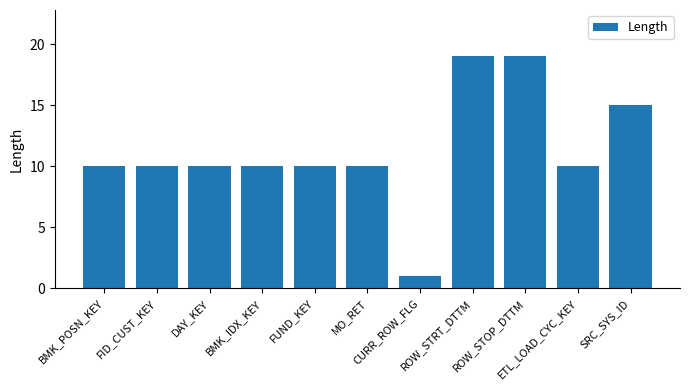

What is the maximum value shown in the chart?

19